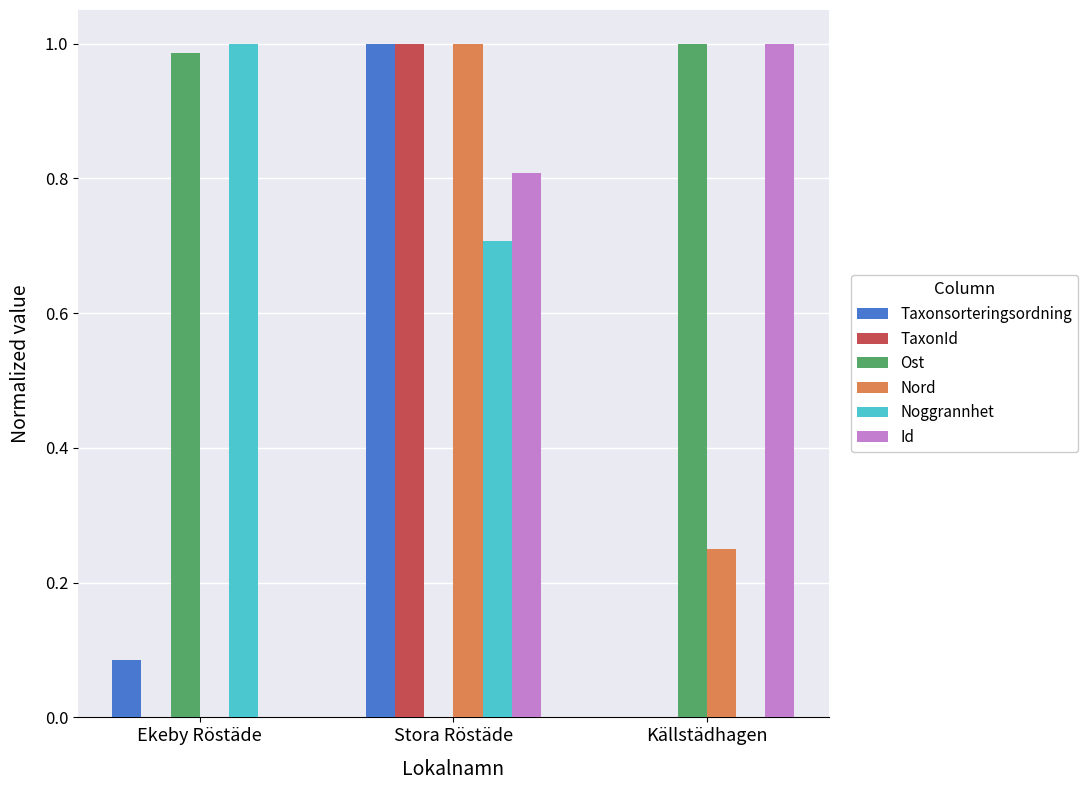

What is the sum of all Taxonsorteringsordning values?

1.1